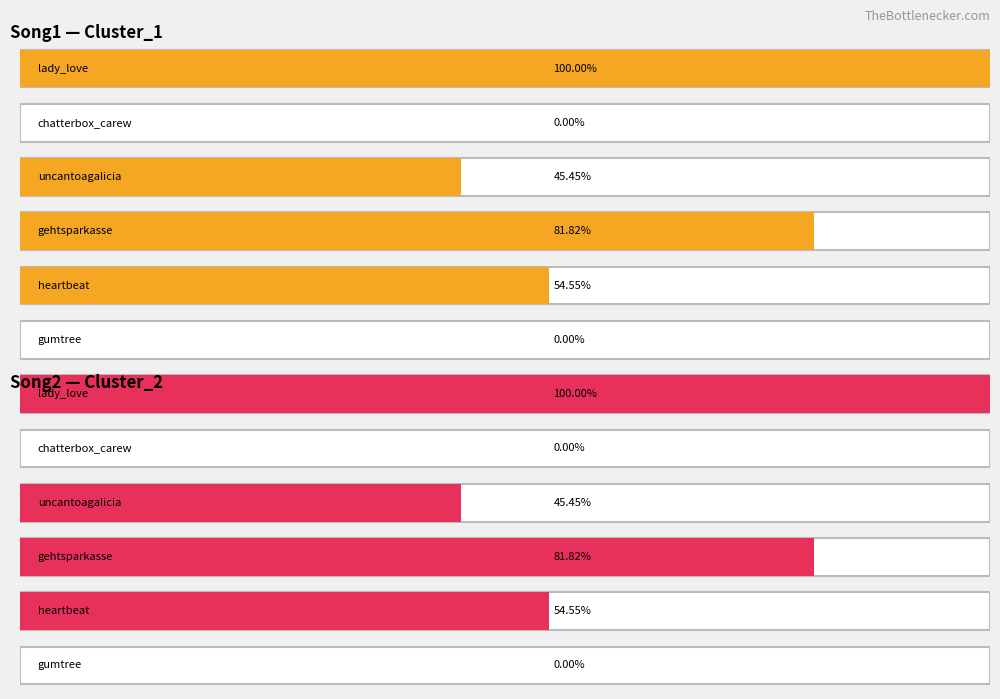

What position from the left is chatterbox_carew?

2